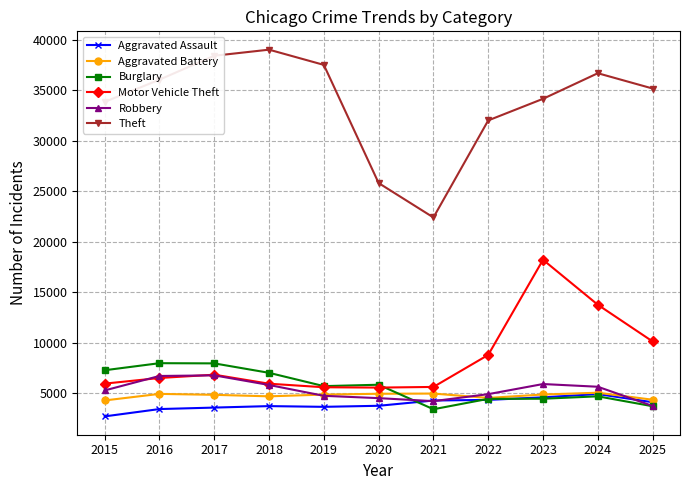

Which series has the largest total across all categories?

Theft